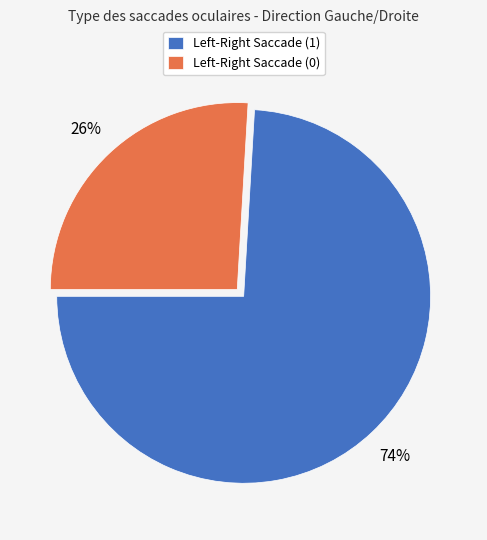

Rank the categories by value from lowest to highest.

Left-Right Saccade (0), Left-Right Saccade (1)